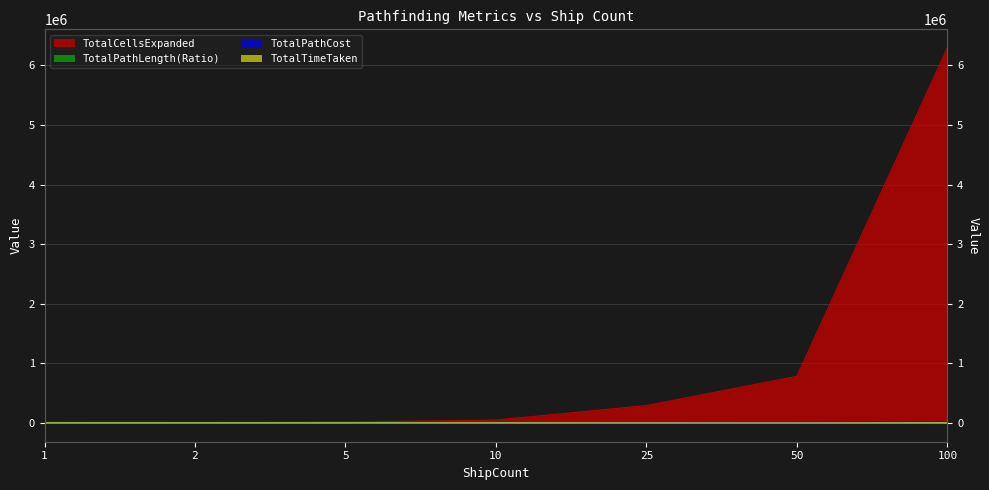

What is the sum of all TotalPathCost values?

34476